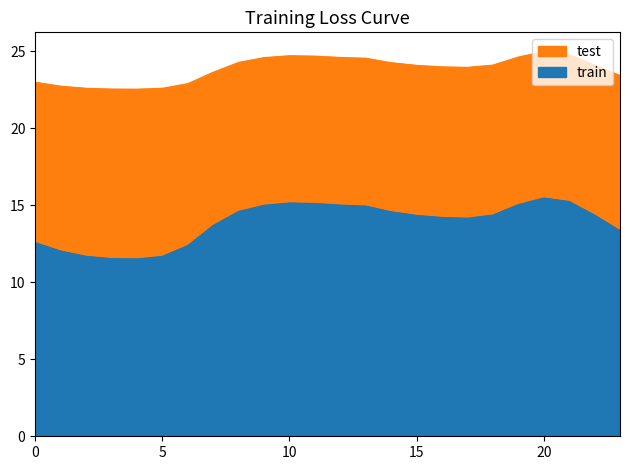

What is the value of the test point at the 5th from the left?

22.5